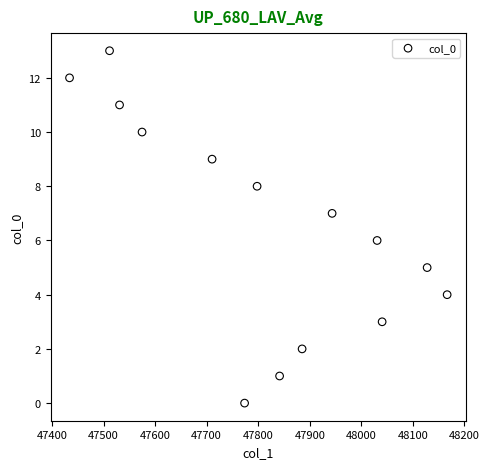

What is the range of Y values (max minus min)?

13